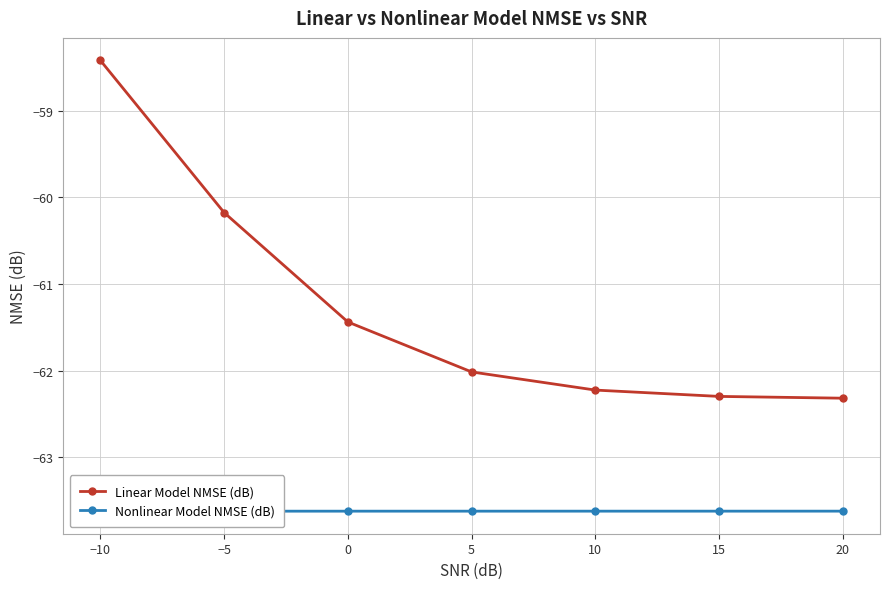

What is the lowest value of the Linear Model NMSE (dB) series?

-62.3